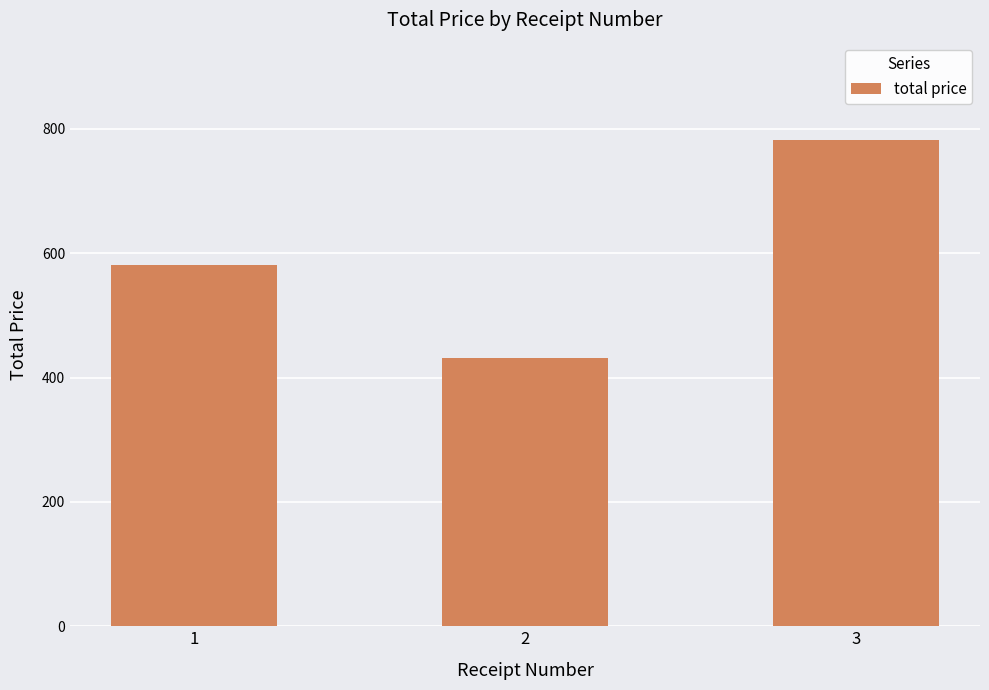

At which label is the value closest to 606?

1